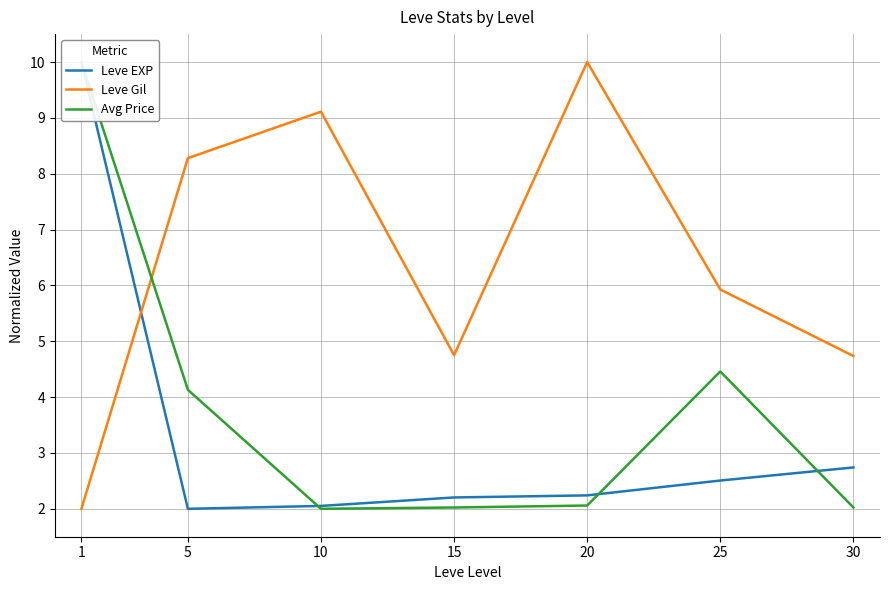

What is the difference between the second highest and minimum values in the Leve Gil series?

7.1